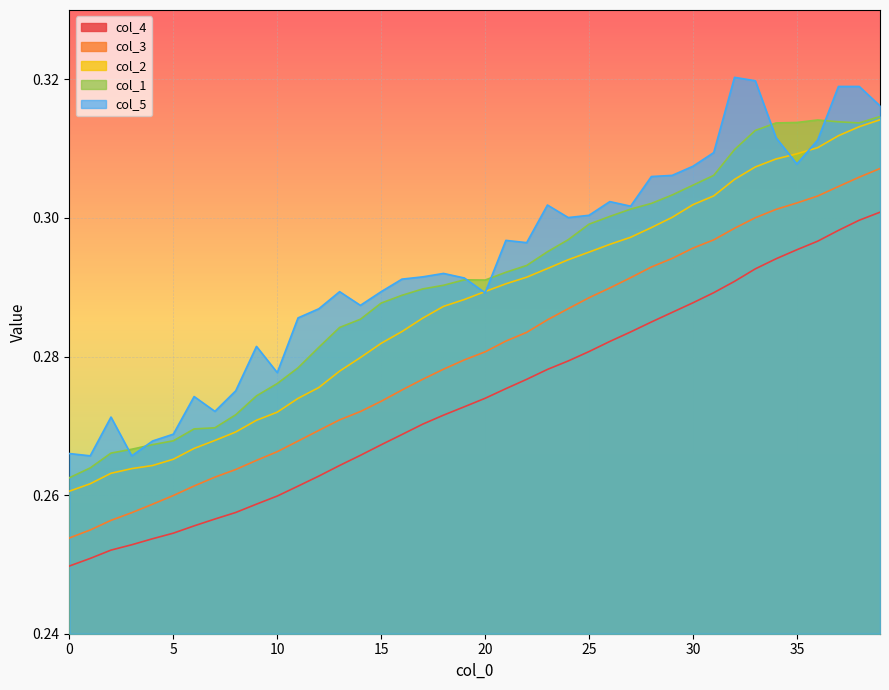

At 35, list the series in order from smallest to largest.

col_4, col_3, col_5, col_2, col_1